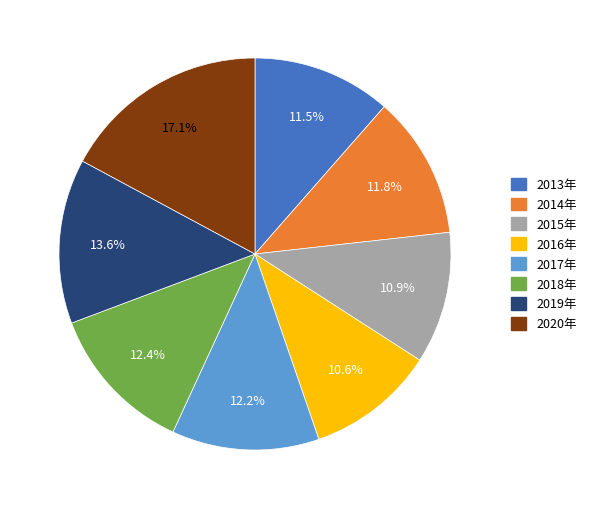

Is there a majority slice in this chart?

No